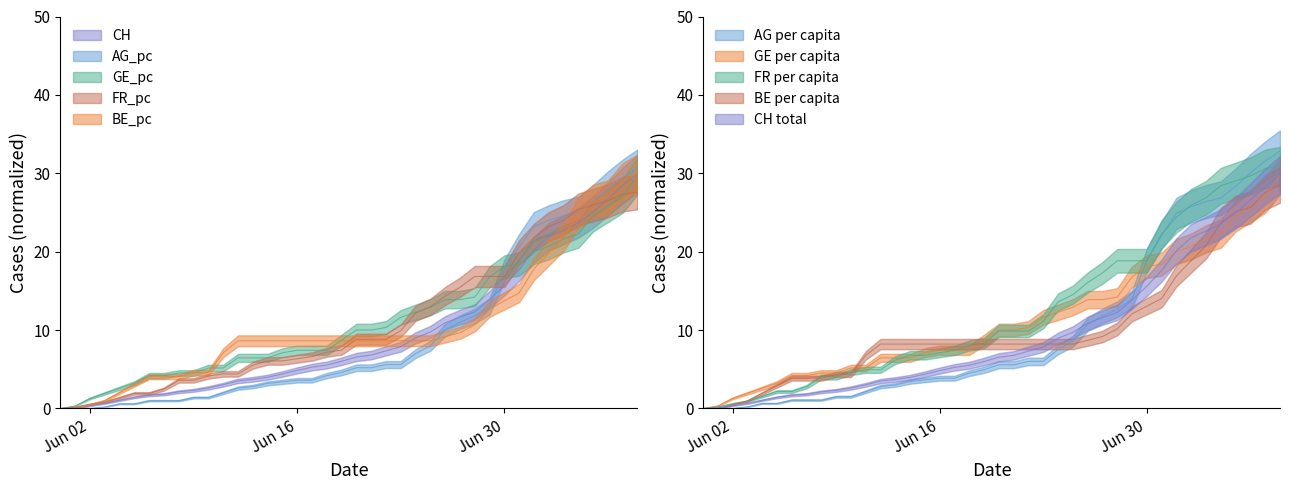

Reading left to right, extract all data points from this chart.

CH: 0.0	0.1	0.3	0.6	1.1	1.4	1.7	1.8	2.1	2.3	2.6	3.0	3.5	3.7	4.0	4.4	4.9	5.3	5.5	6.0	6.6	6.8	7.4	7.9	9.0	9.8	10.9	11.7	12.3	13.9	15.7	17.7	20.2	21.9	22.8	23.7	25.1	26.7	28.5	30.0
AG_pc: 0.0	0.0	0.0	0.2	0.6	0.6	1.0	1.0	1.0	1.4	1.4	2.0	2.6	2.8	3.2	3.4	3.6	3.6	4.2	4.6	5.2	5.2	5.6	5.6	7.0	8.0	10.0	11.0	11.8	13.0	17.6	20.6	23.2	24.0	24.6	25.0	26.4	28.0	29.4	30.6
GE_pc: 0.0	0.3	1.3	1.9	2.6	3.2	4.2	4.2	4.5	4.5	5.2	5.2	6.5	6.5	6.5	7.1	7.4	7.4	7.4	8.7	10.0	10.0	10.3	11.6	12.3	12.9	13.9	13.9	14.2	16.8	18.1	18.4	20.0	20.7	21.6	22.3	24.5	25.8	27.1	29.7
FR_pc: 0.0	0.2	0.6	0.8	1.4	1.9	1.9	2.5	3.6	3.6	4.1	4.4	4.4	5.5	6.1	6.1	6.3	6.6	7.2	7.5	8.8	8.8	8.8	9.9	12.1	13.0	14.4	15.5	16.8	16.8	16.8	19.9	21.8	23.2	24.0	25.4	25.9	26.5	27.3	27.6
BE_pc: 0.0	0.0	0.5	1.0	2.0	3.0	4.1	4.1	4.1	4.6	4.6	7.1	8.6	8.6	8.6	8.6	8.6	8.6	8.6	8.6	8.6	8.6	8.6	8.6	8.6	8.6	9.1	9.7	10.7	12.7	13.7	14.7	17.8	19.8	21.9	24.9	26.4	26.9	29.0	30.0